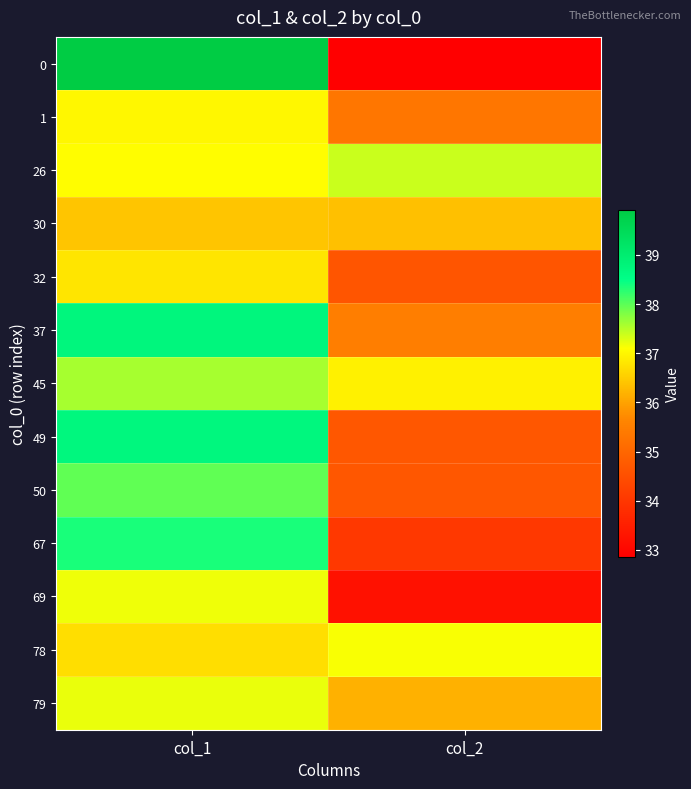

Which has a higher value, col_2 or col_1?

col_1